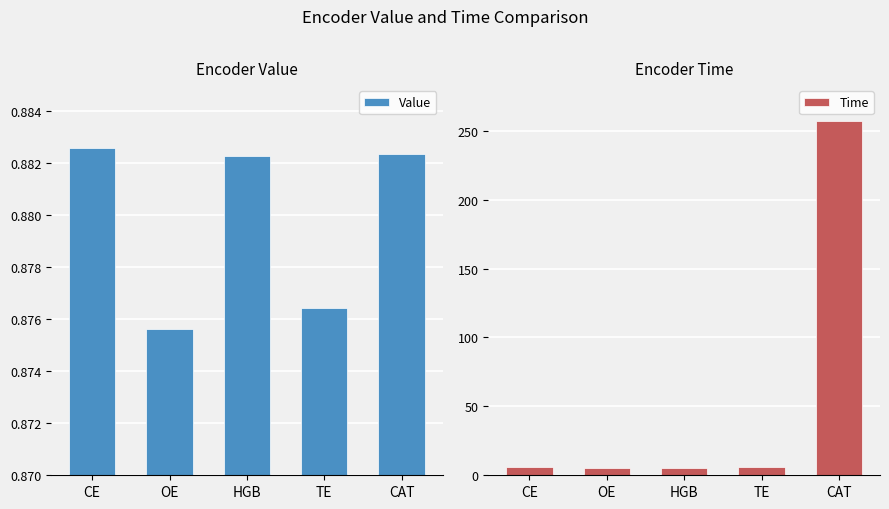

What is the average value of the Time series?

56.1